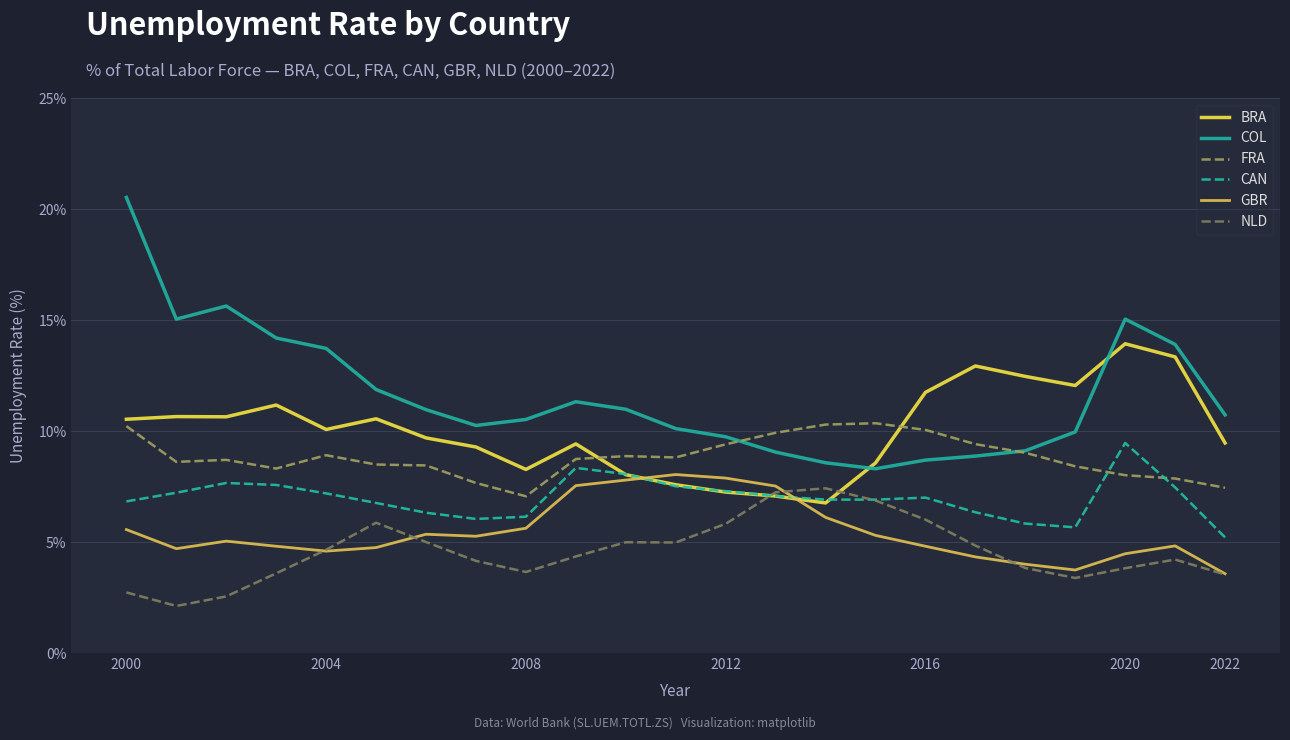

How many lines are shown in the chart?

6